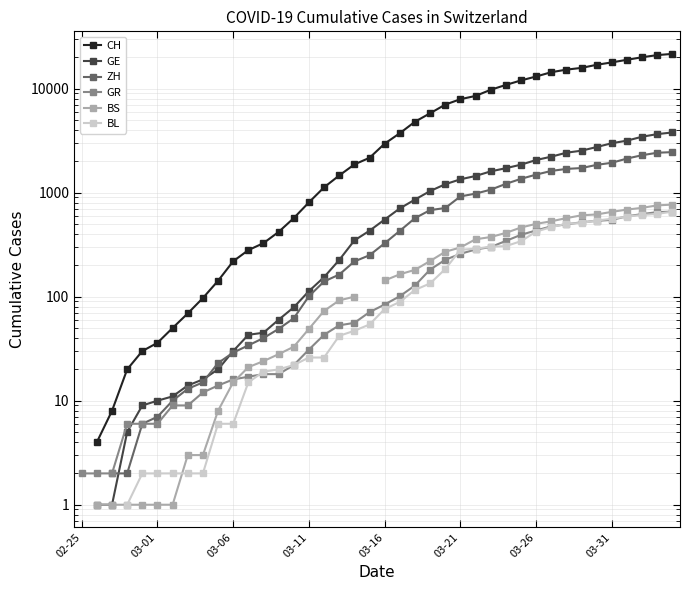

What are all the series names shown in the legend?

CH, GE, ZH, GR, BS, BL